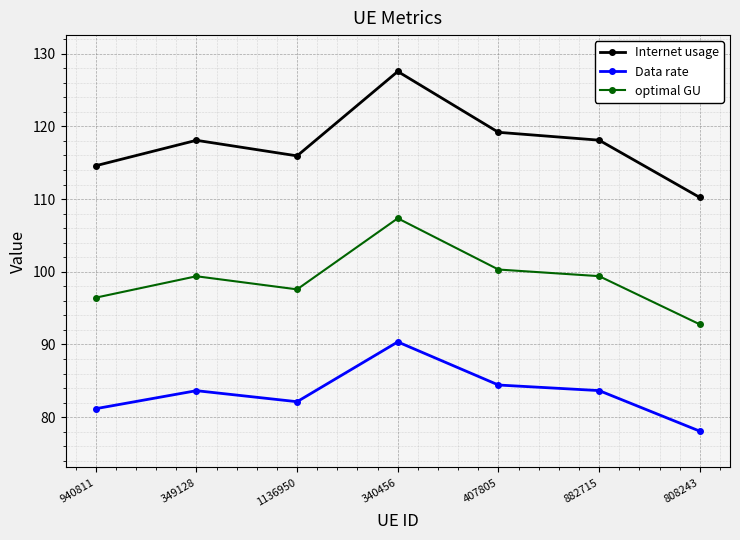

What is the spread (max minus min) of values at 882715?

34.4